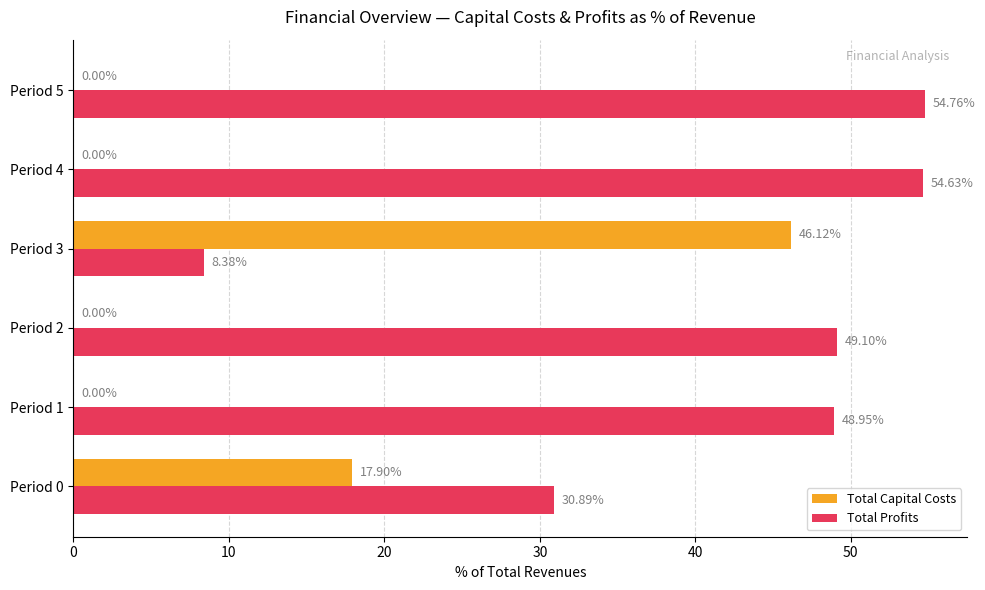

What is the average value of the Total Capital Costs series?

10.7